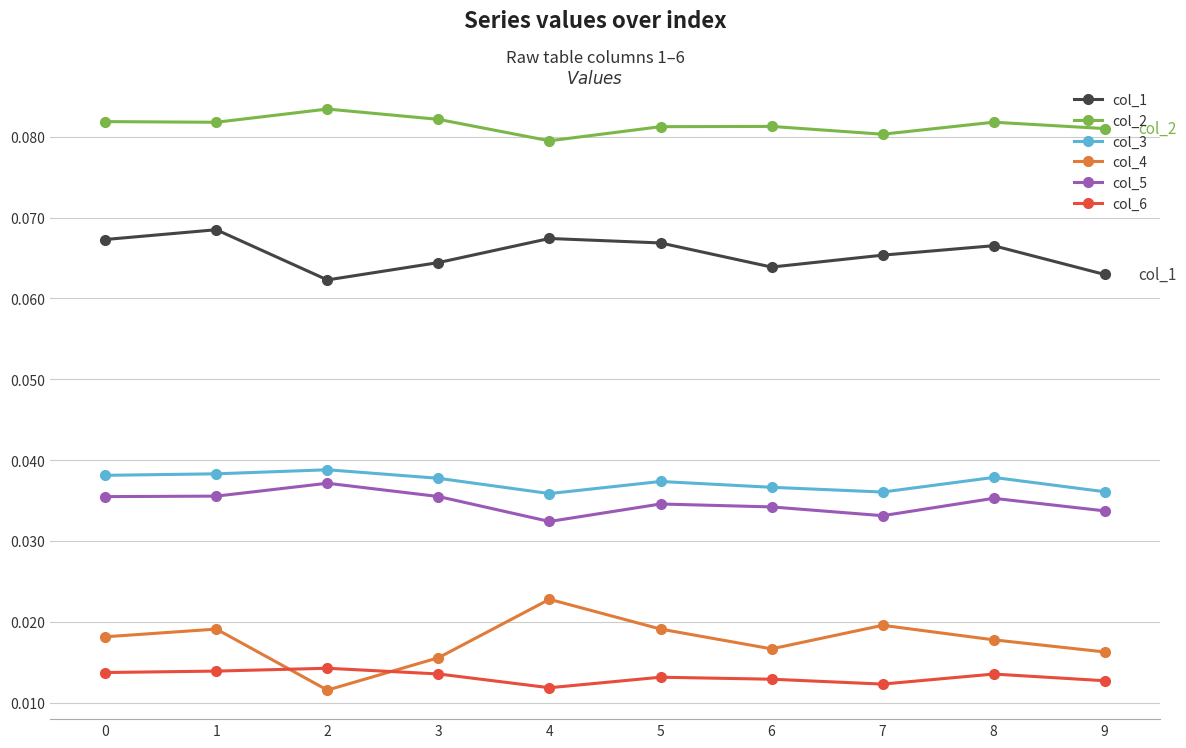

Does the chart have visible grid lines?

Yes